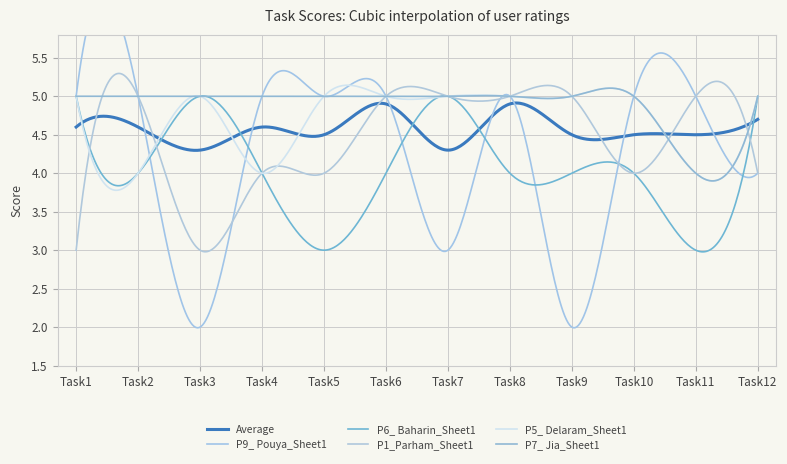

What is the value of the P1_Parham_Sheet1 point at the 1st from the left?

3.0